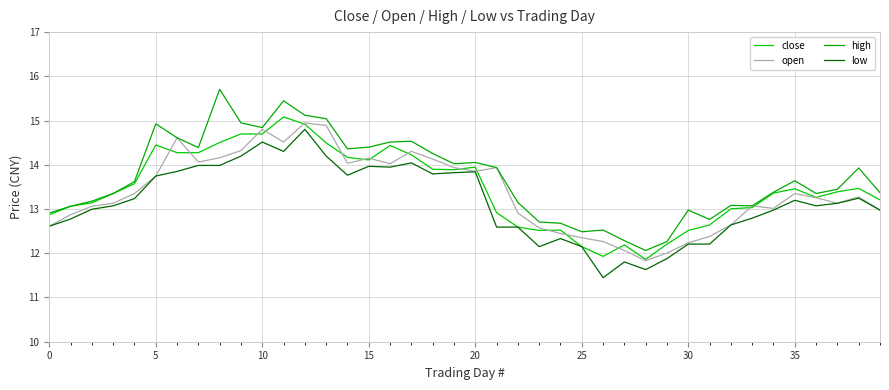

What are all the series names shown in the legend?

close, open, high, low